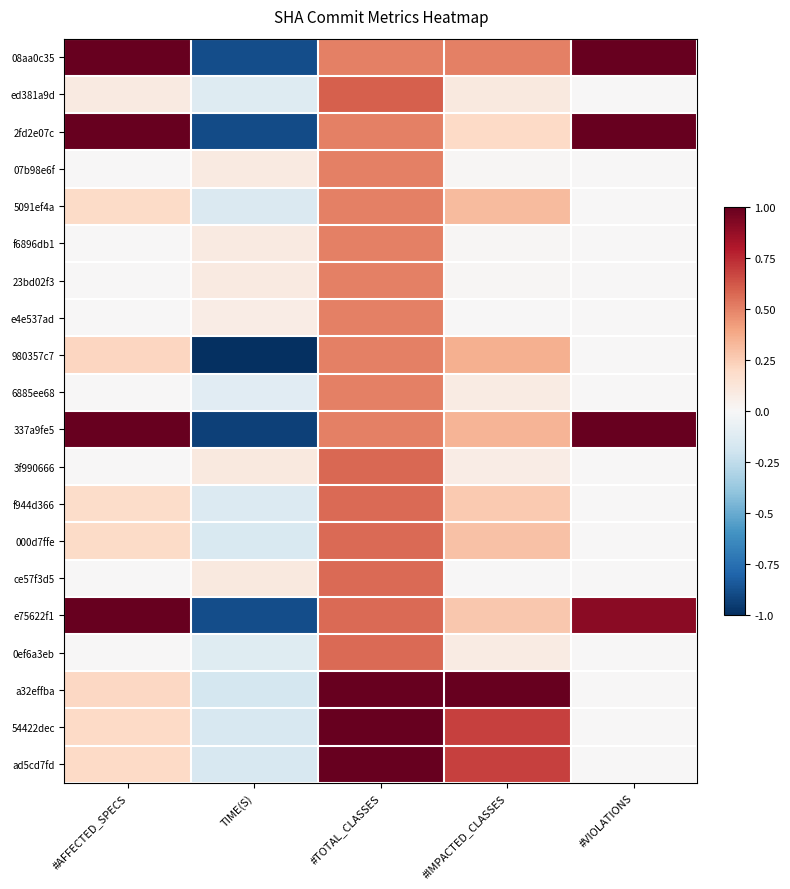

How many series are shown in this chart?

20